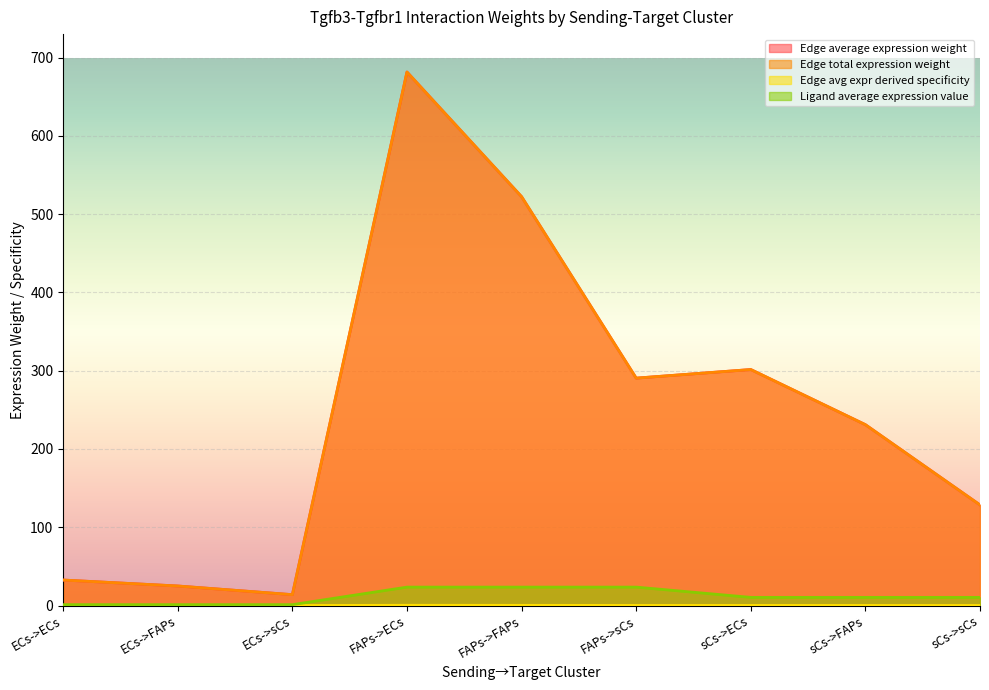

Which series changed the most between ECs->sCs and sCs->FAPs?

Edge average expression weight